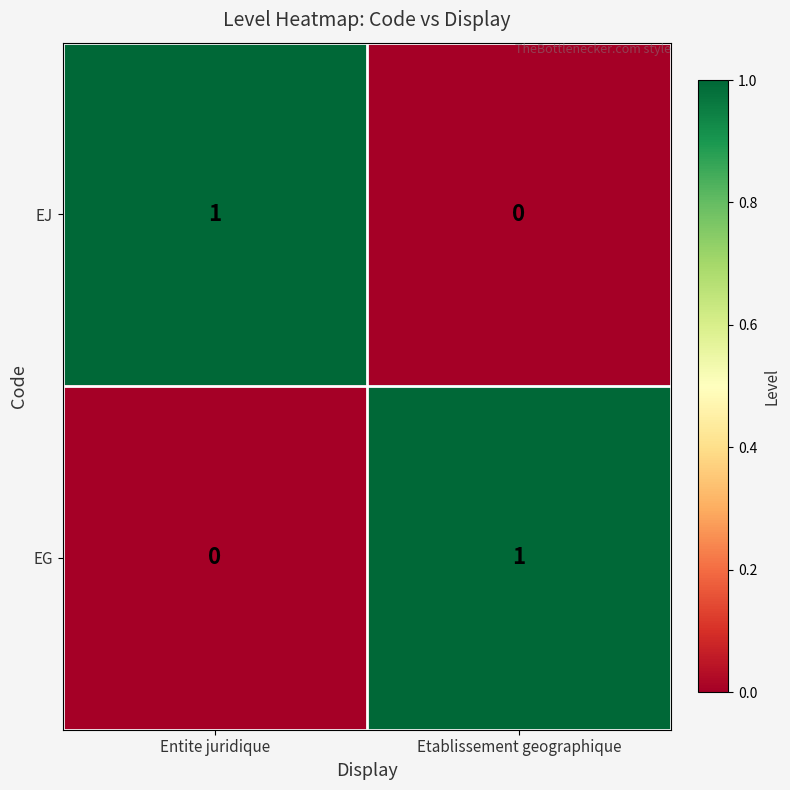

How many values in EG are above zero?

1